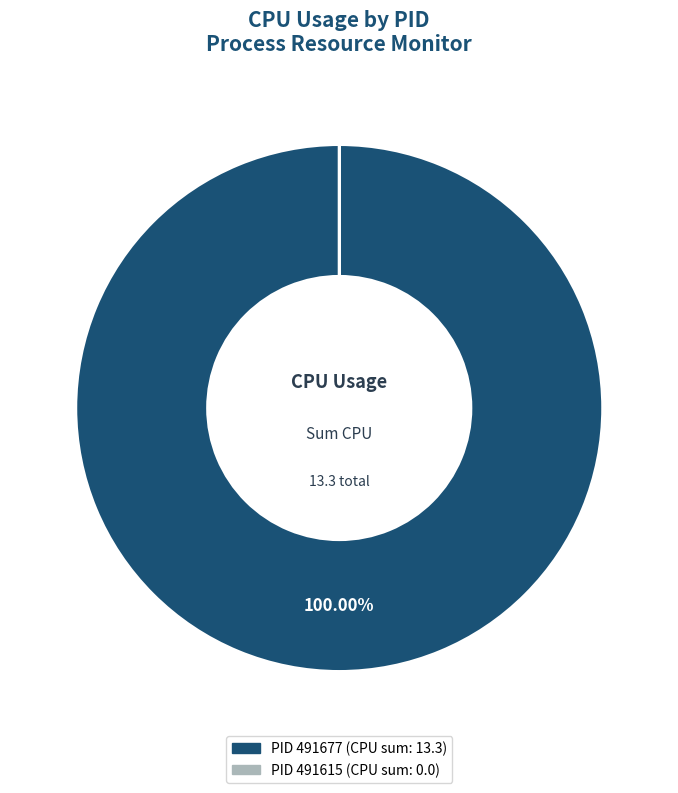

Which has a higher value, 491677 or 491615?

491677